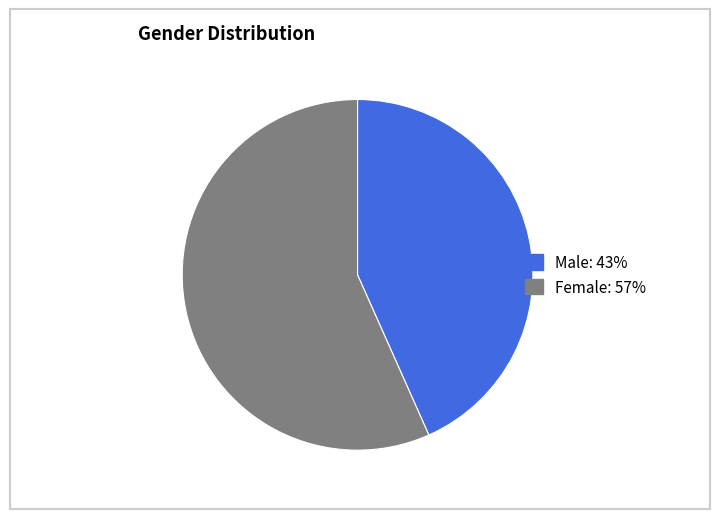

What is the ratio of the value at Male to the value at Female?

0.8